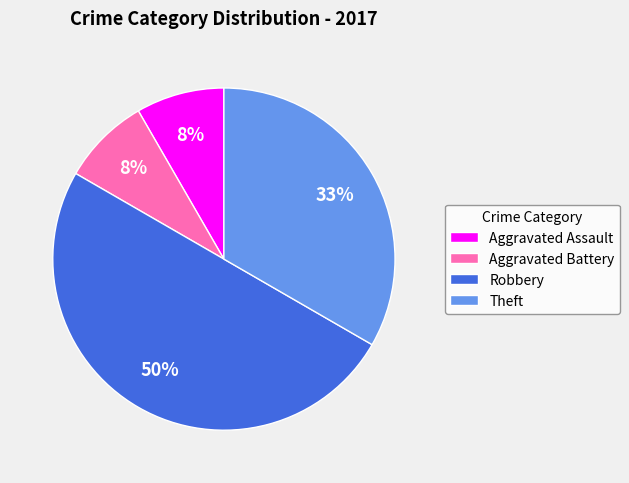

What is the largest slice in the pie chart?

Robbery